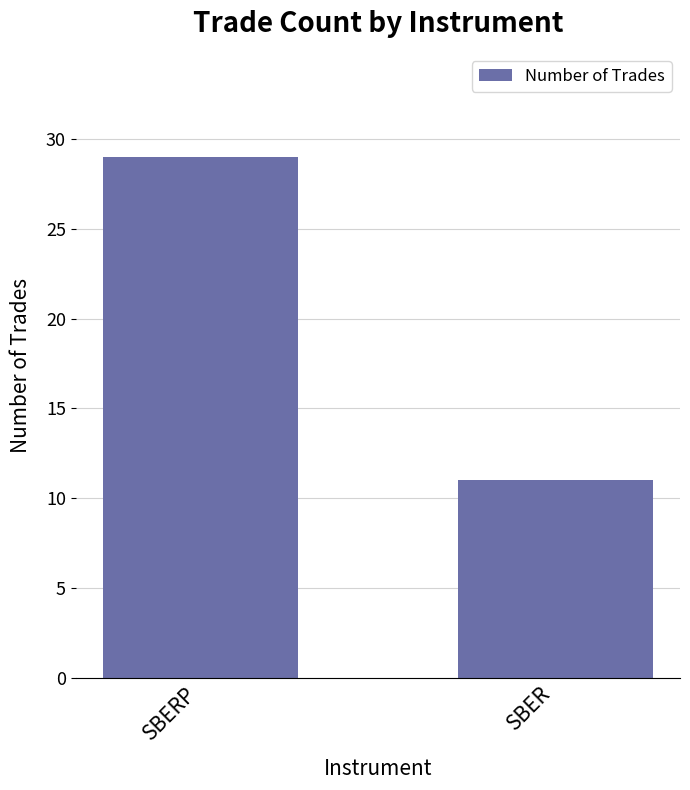

Reading left to right, extract all data points from this chart.

29	11